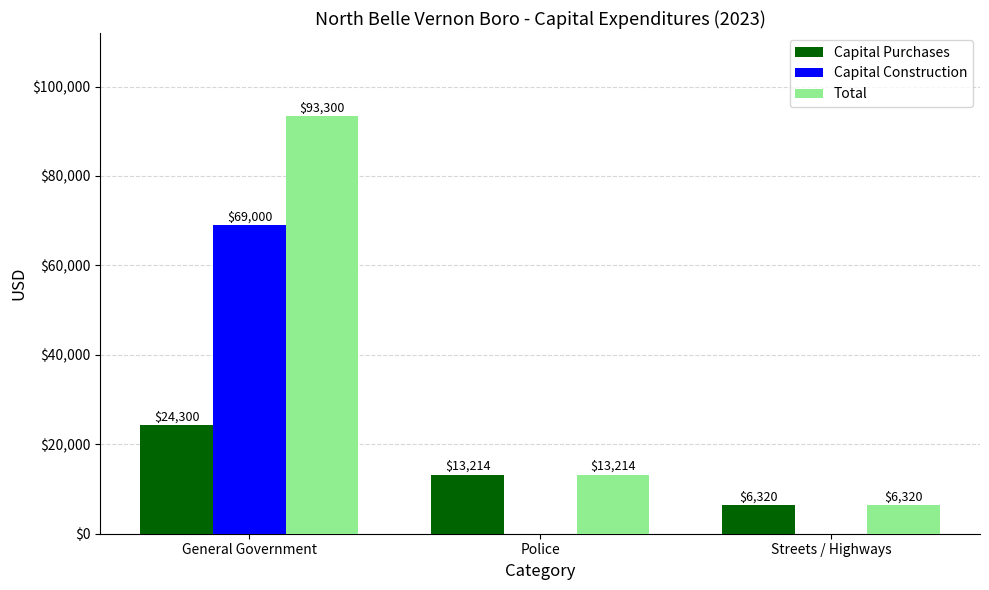

Where does the Capital Purchases series first go above 13214?

General Government